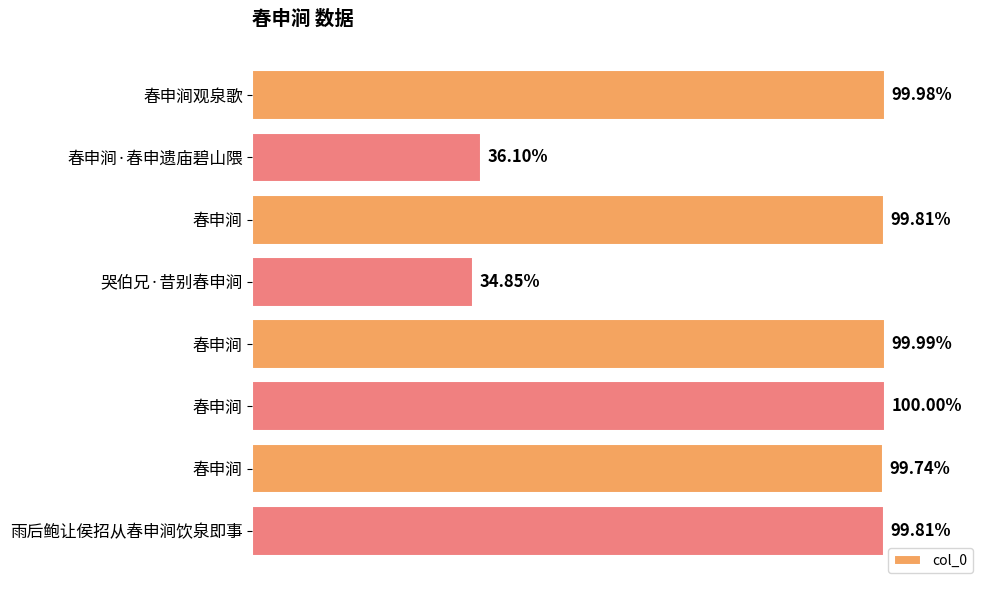

Does the chart contain stacked bars?

No